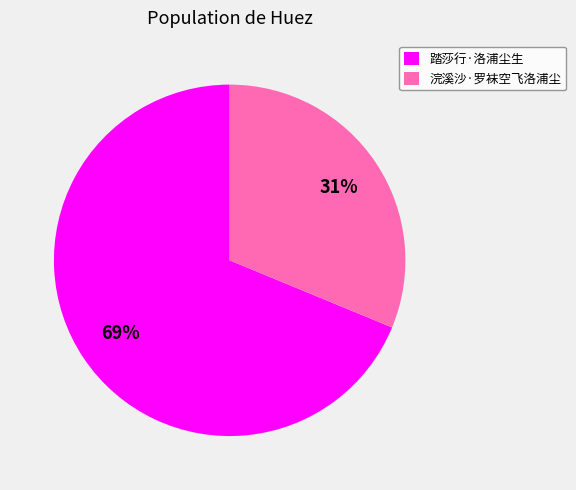

How many slices are in this pie chart?

2